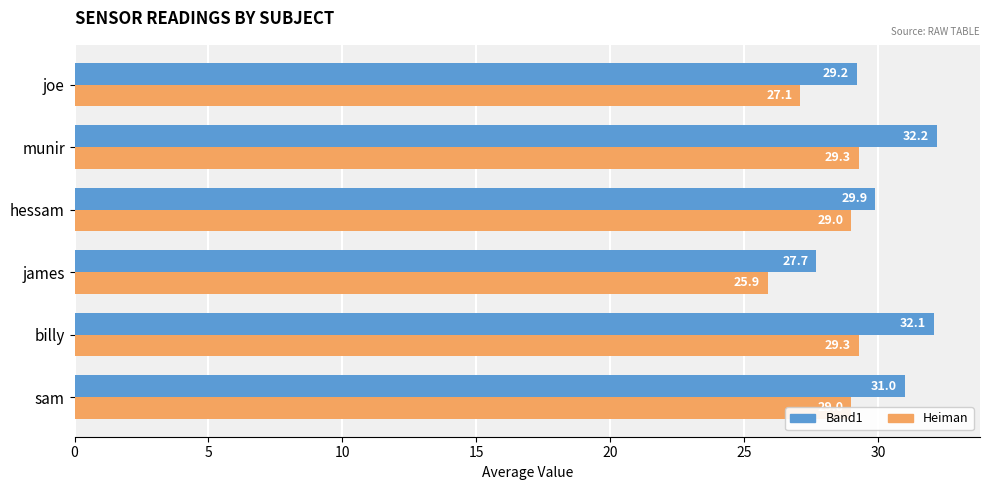

True or false: Band1 has a value of 6.3 at hessam.

False